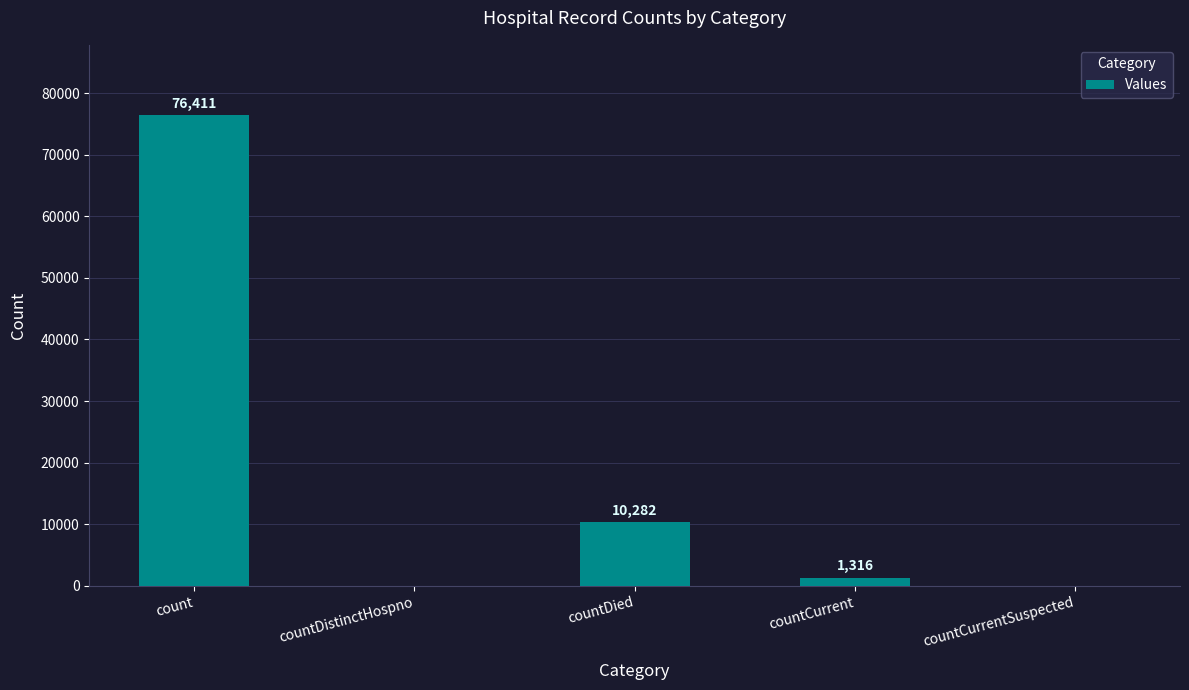

How many distinct data groups are displayed?

1